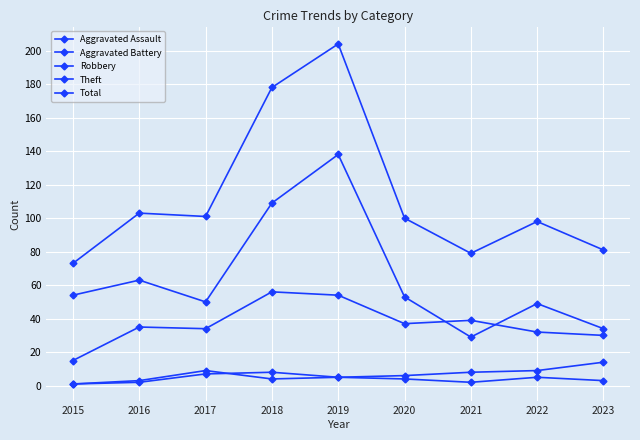

What is the sum of all Aggravated Battery values?

59